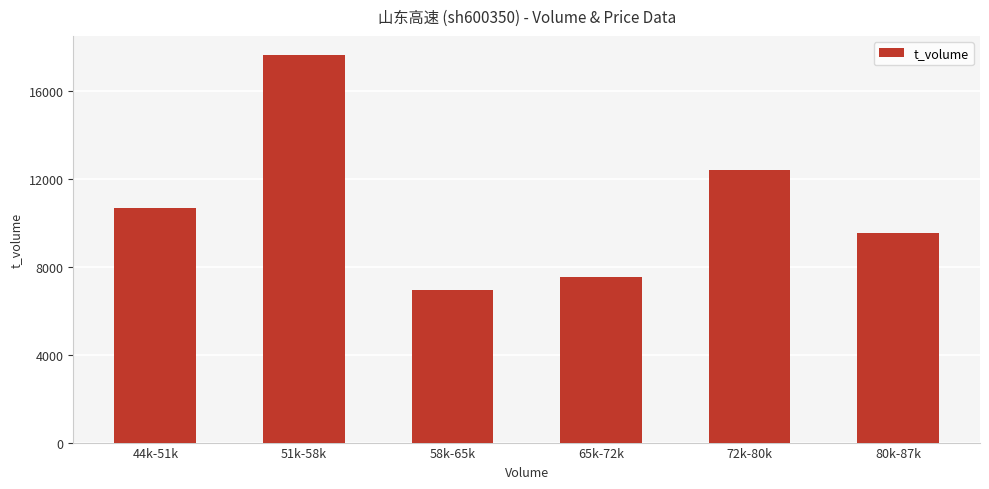

What position from the left is 58k-65k?

3